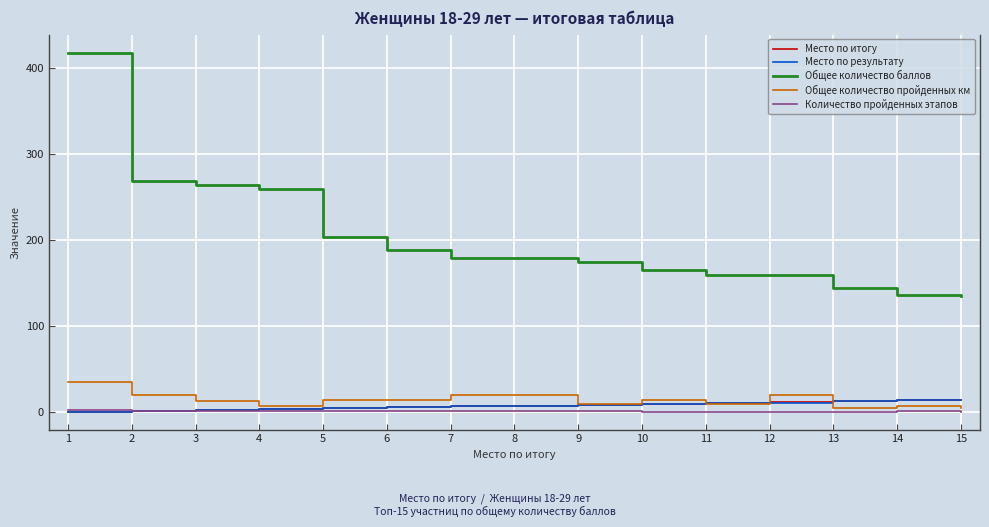

At which category is the sum across all series the highest?

1